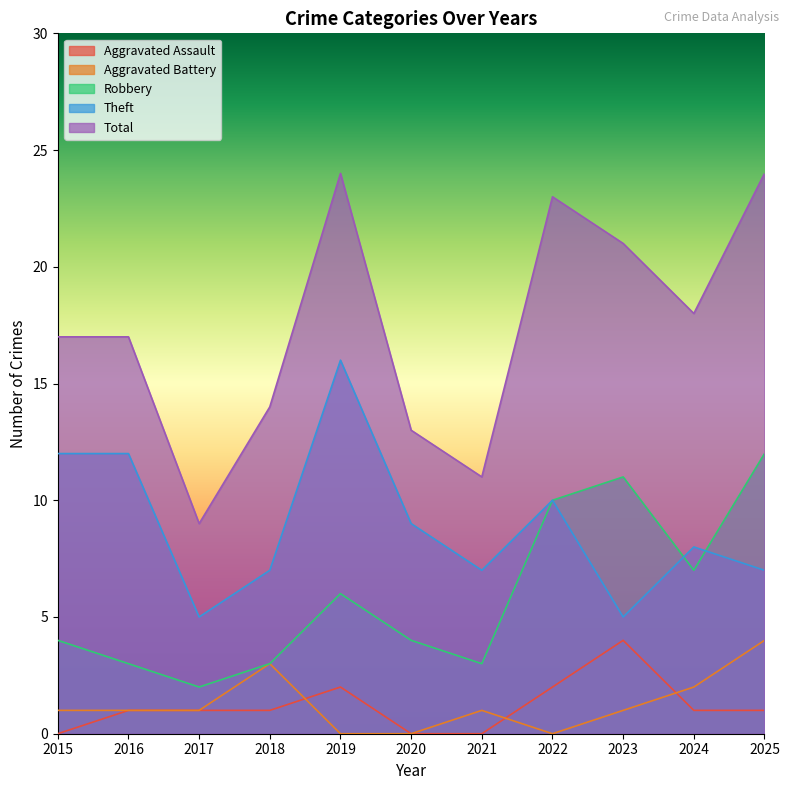

Rank the categories by Aggravated Assault value from highest to lowest.

2023, 2019, 2022, 2016, 2017, 2018, 2024, 2025, 2015, 2020, 2021